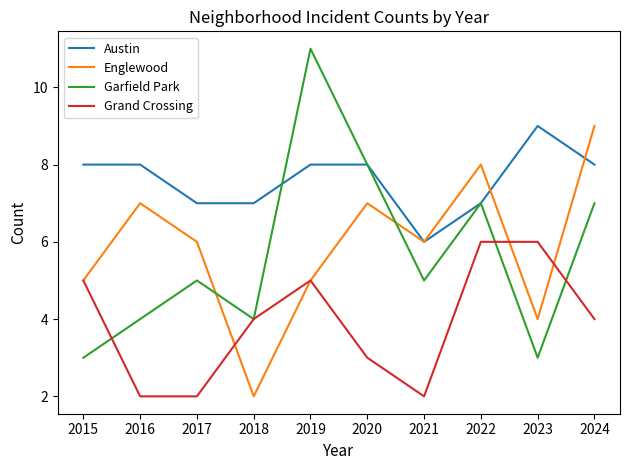

Which series has the widest spread of values?

Garfield Park